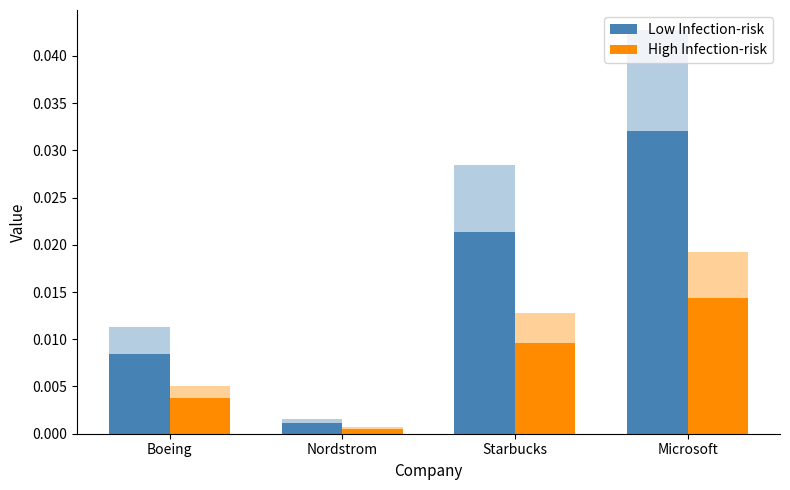

Which has a higher value, Nordstrom or Microsoft?

Microsoft